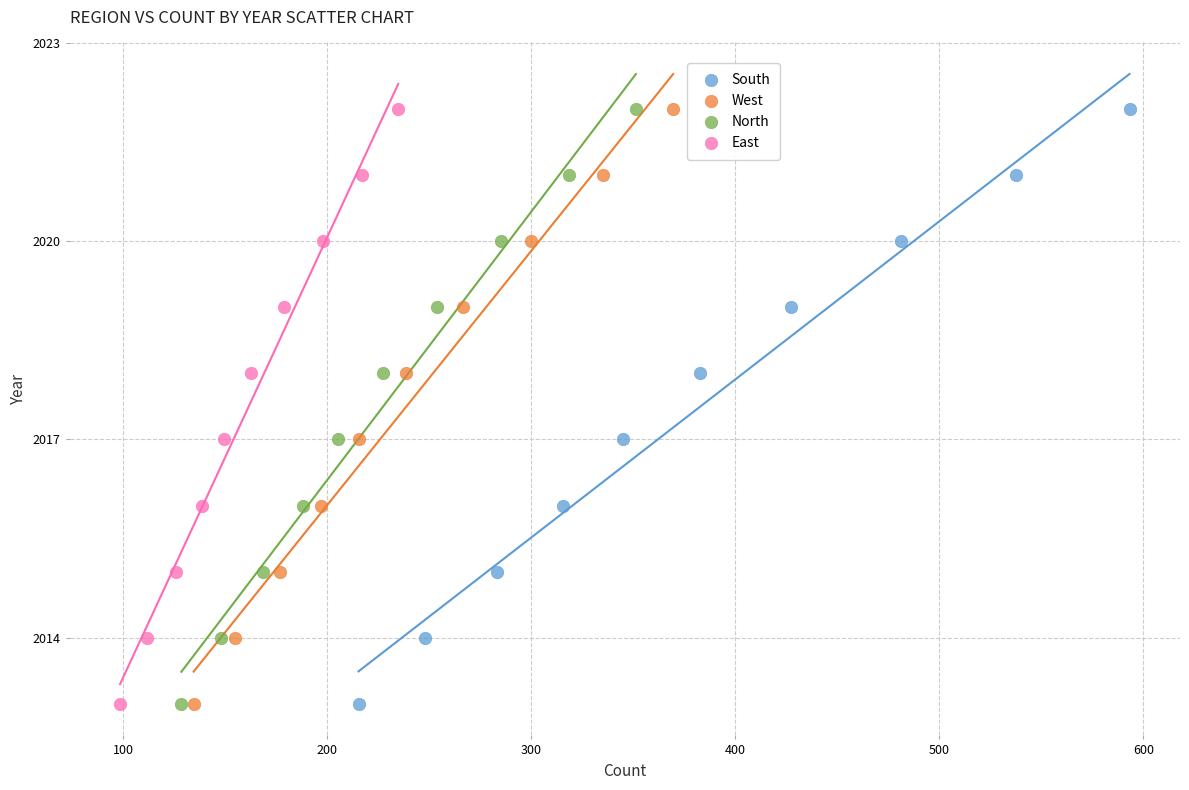

What are all the series names shown in the legend?

South, West, North, East